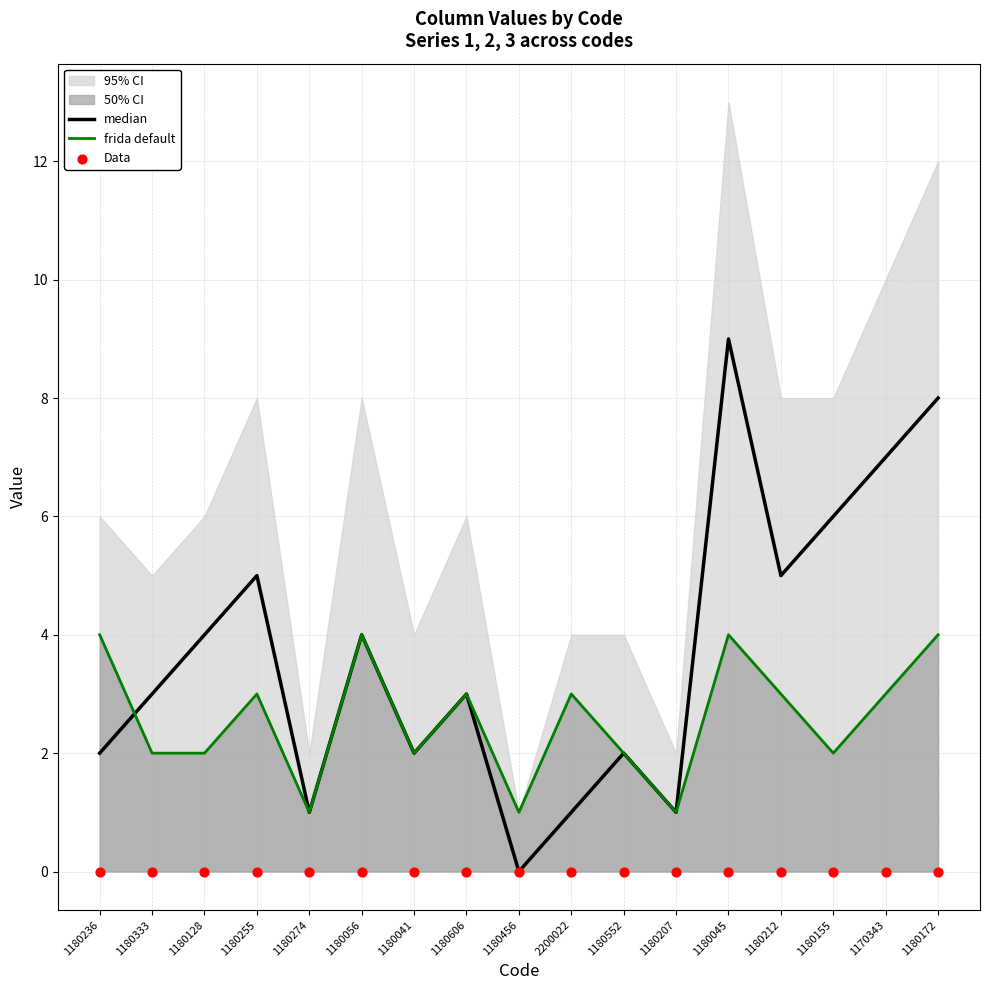

At how many categories does at least one series exceed 7?

2